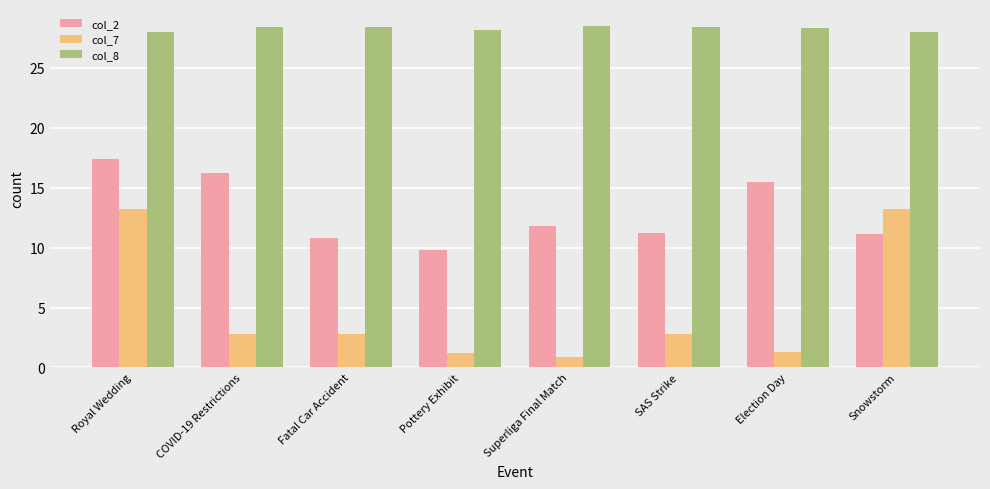

Which series changed the most between Royal Wedding and Fatal Car Accident?

col_7